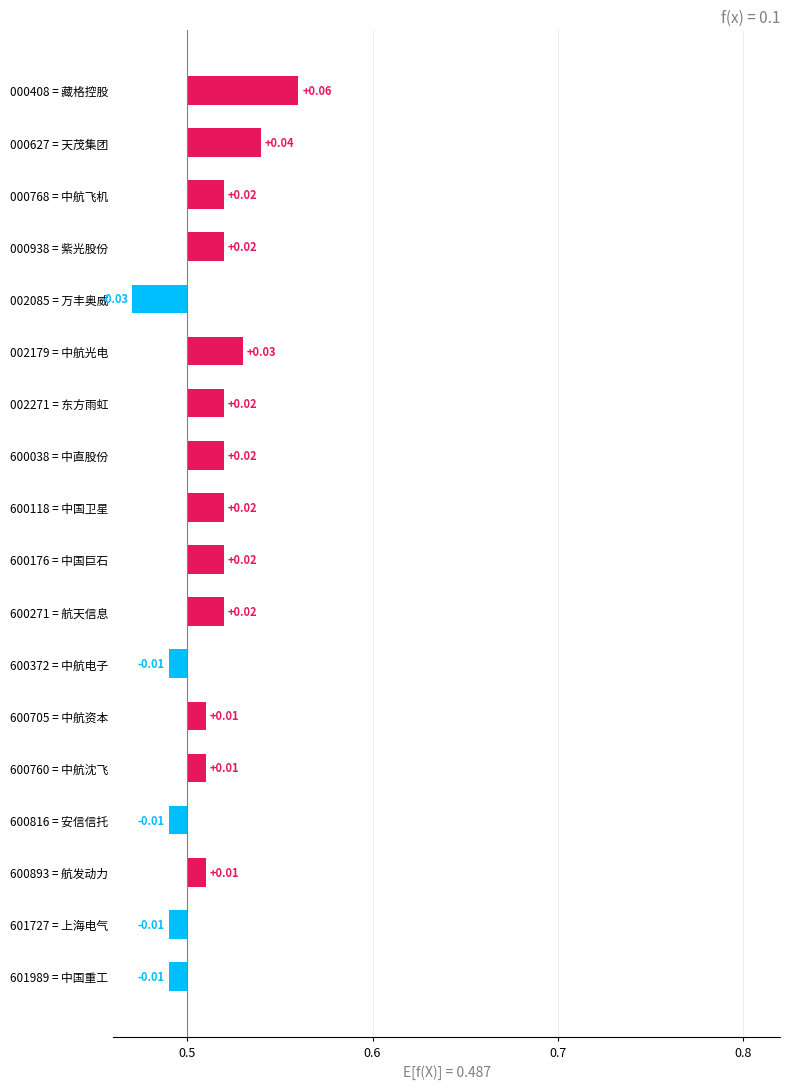

How many bars are there in total?

18